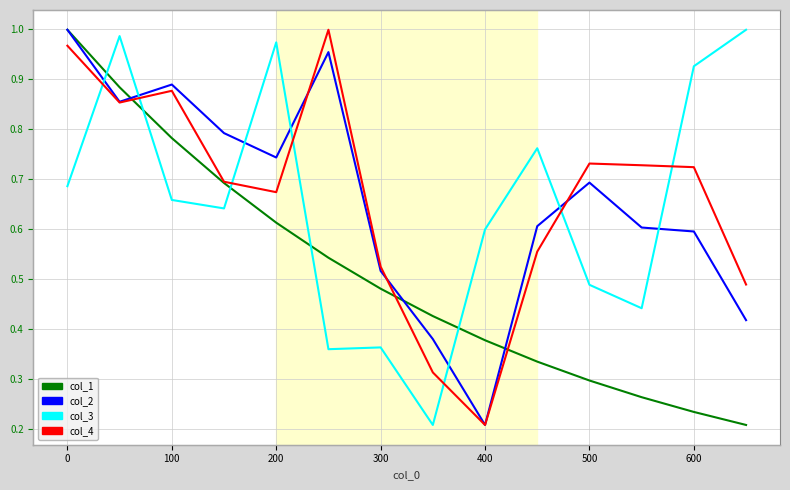

How many intersections are there between col_2 and col_4?

5